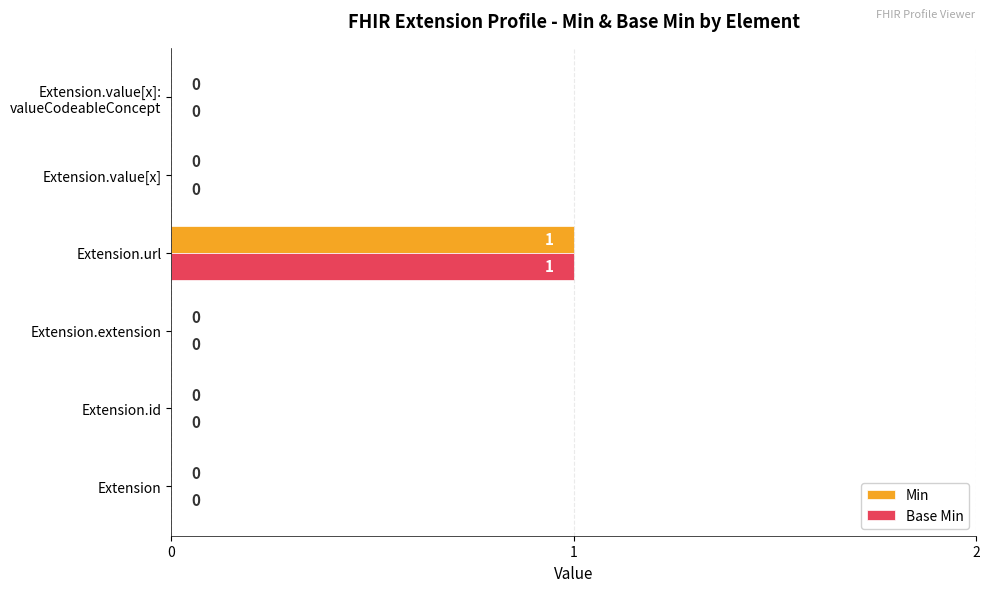

The Min series shows 1 at Extension.url. True or false?

True